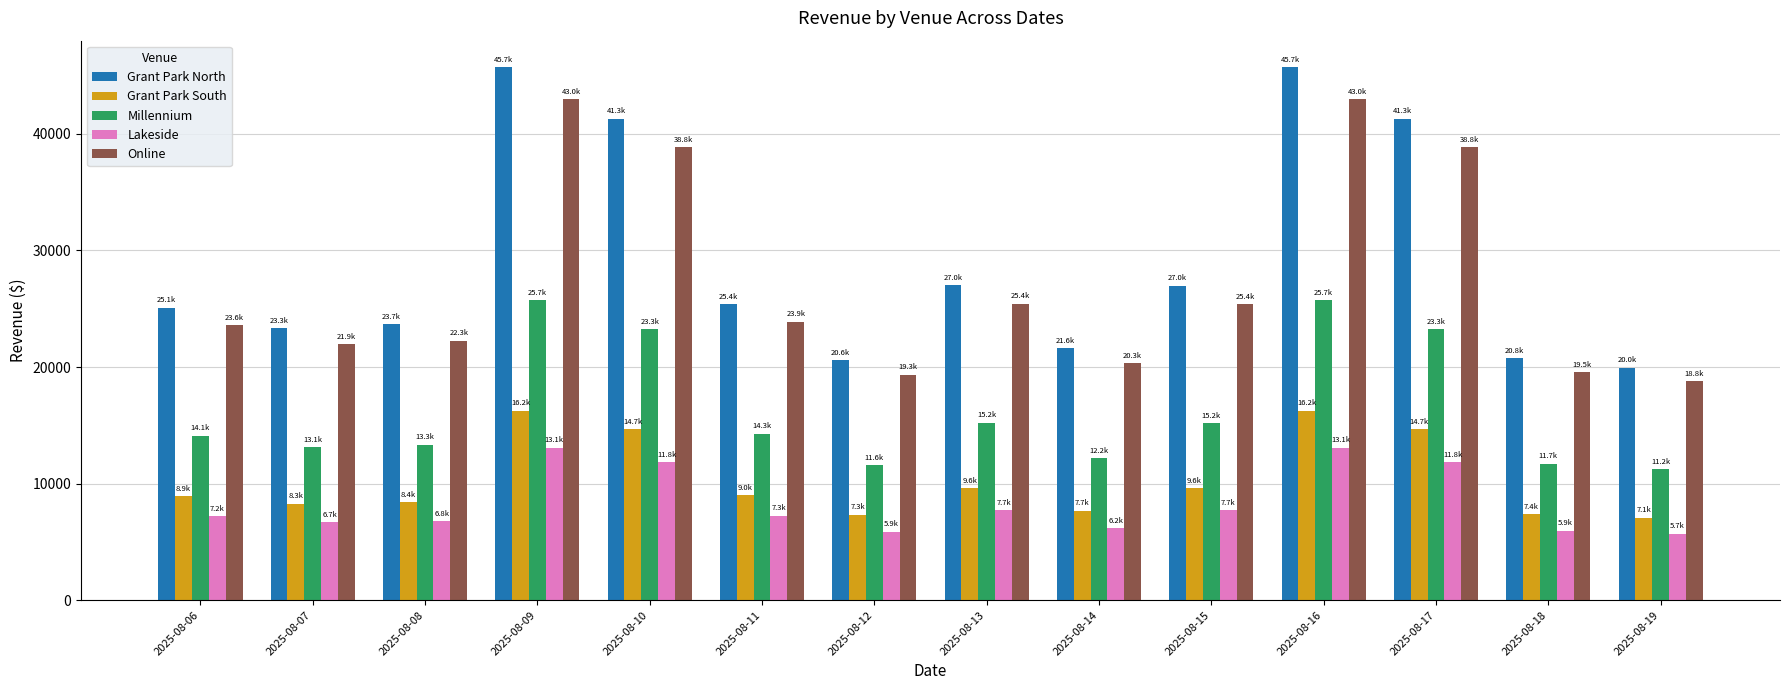

The Millennium series shows 13320.7 at 2025-08-08. True or false?

True